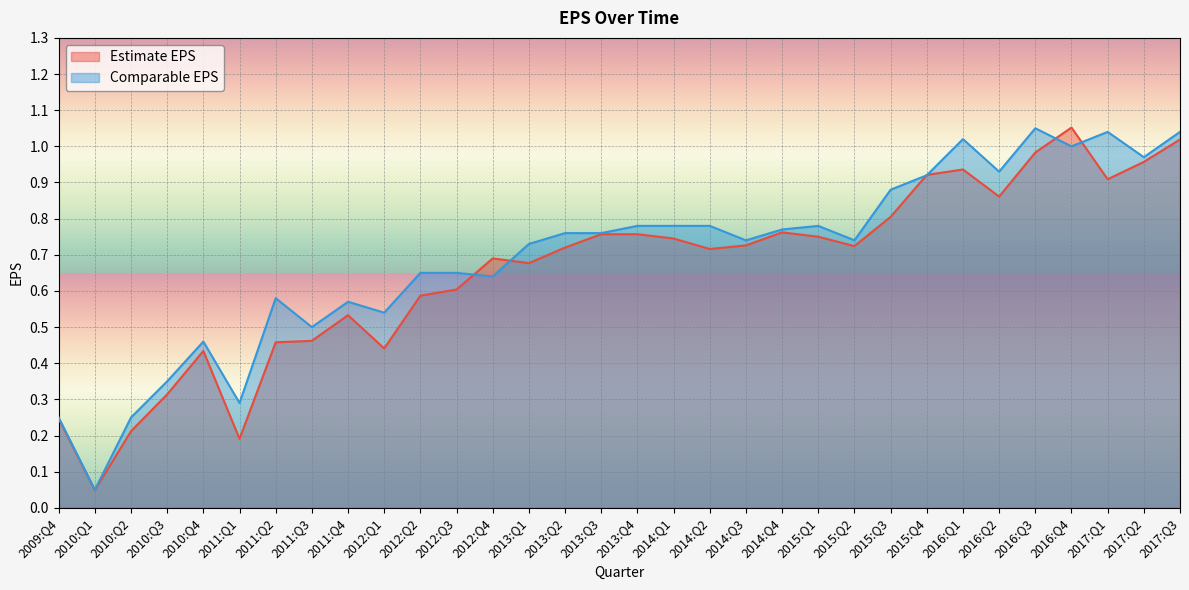

What is the difference between the Estimate EPS values at 2012:Q3 and 2016:Q2?

0.3